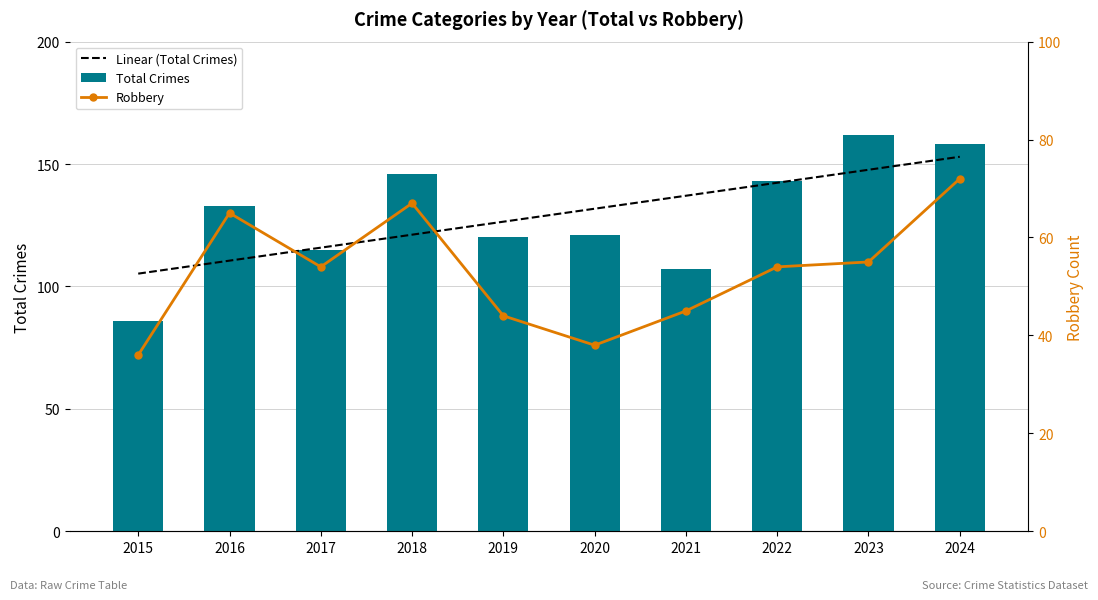

Reading right to left, transcribe all the data shown in this chart.

Linear (Total Crimes): 2024=153.0	2023=147.7	2022=142.4	2021=137.1	2020=131.8	2019=126.4	2018=121.1	2017=115.8	2016=110.5	2015=105.2
Total Crimes: 2024=158.0	2023=162.0	2022=143.0	2021=107.0	2020=121.0	2019=120.0	2018=146.0	2017=115.0	2016=133.0	2015=86.0
Robbery: 2024=72.0	2023=55.0	2022=54.0	2021=45.0	2020=38.0	2019=44.0	2018=67.0	2017=54.0	2016=65.0	2015=36.0